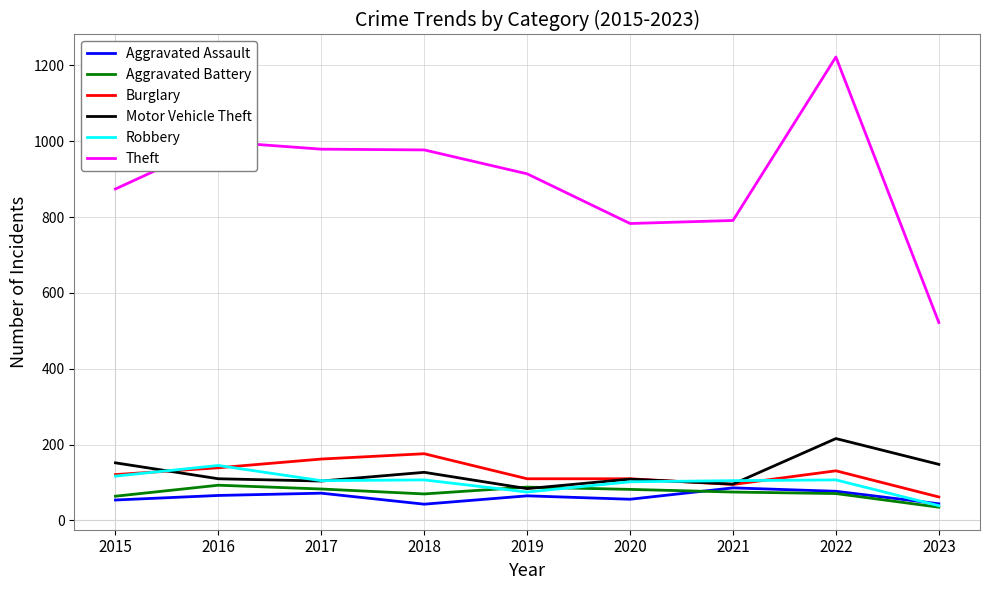

What is the smallest value displayed?

35